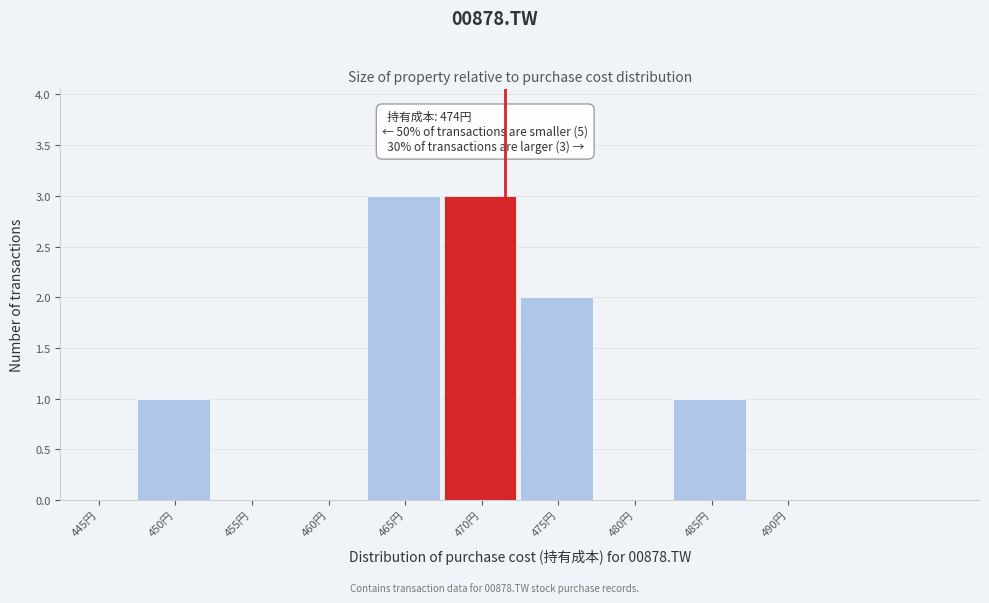

Reading left to right, extract all data points from this chart.

445円=0	450円=1	455円=0	460円=0	465円=3	470円=3	475円=2	480円=0	485円=1	490円=0